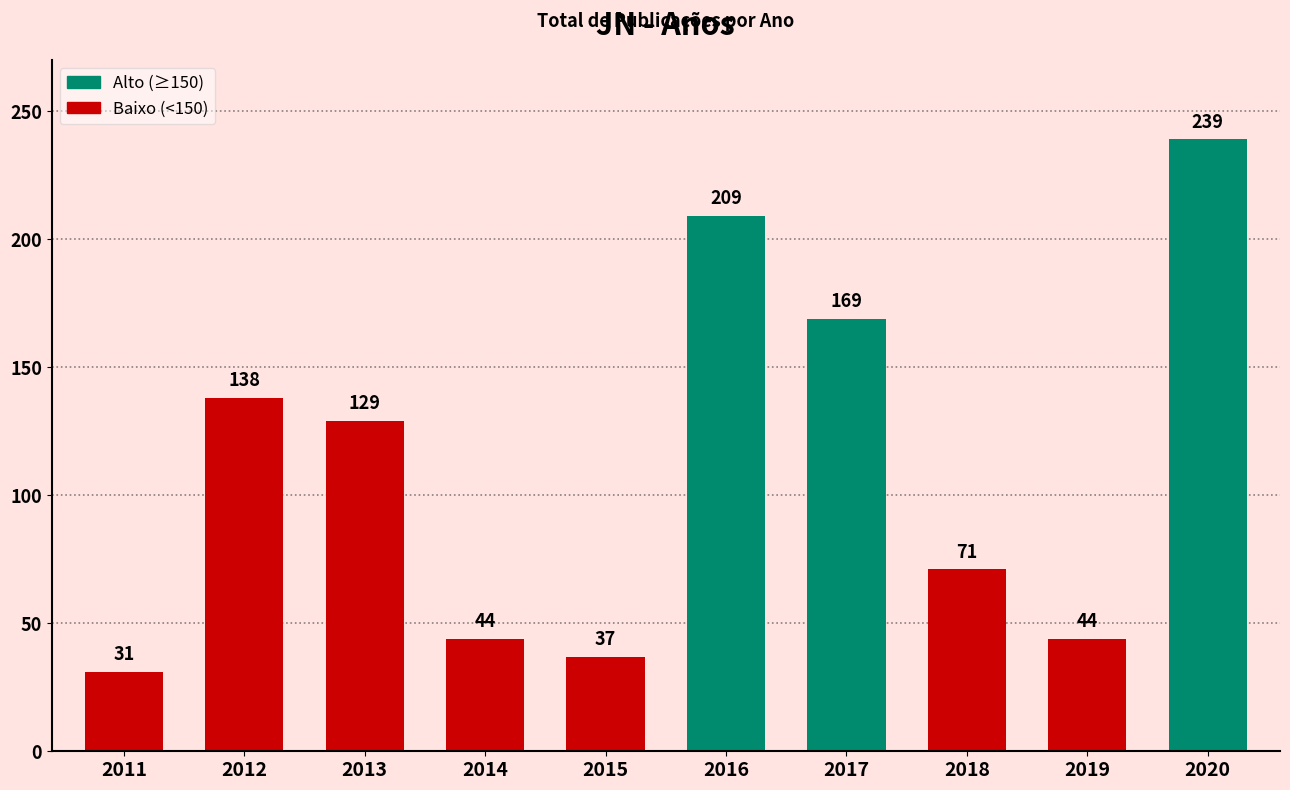

What is the ratio of the value at 2014 to the value at 2020?

0.2